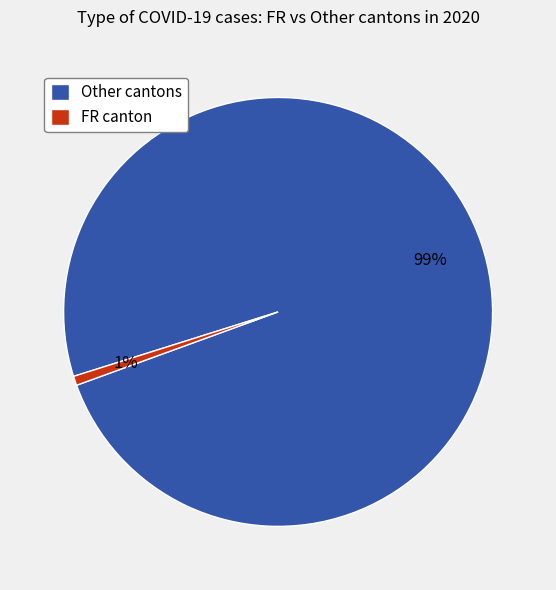

Does any single category account for the majority?

Yes